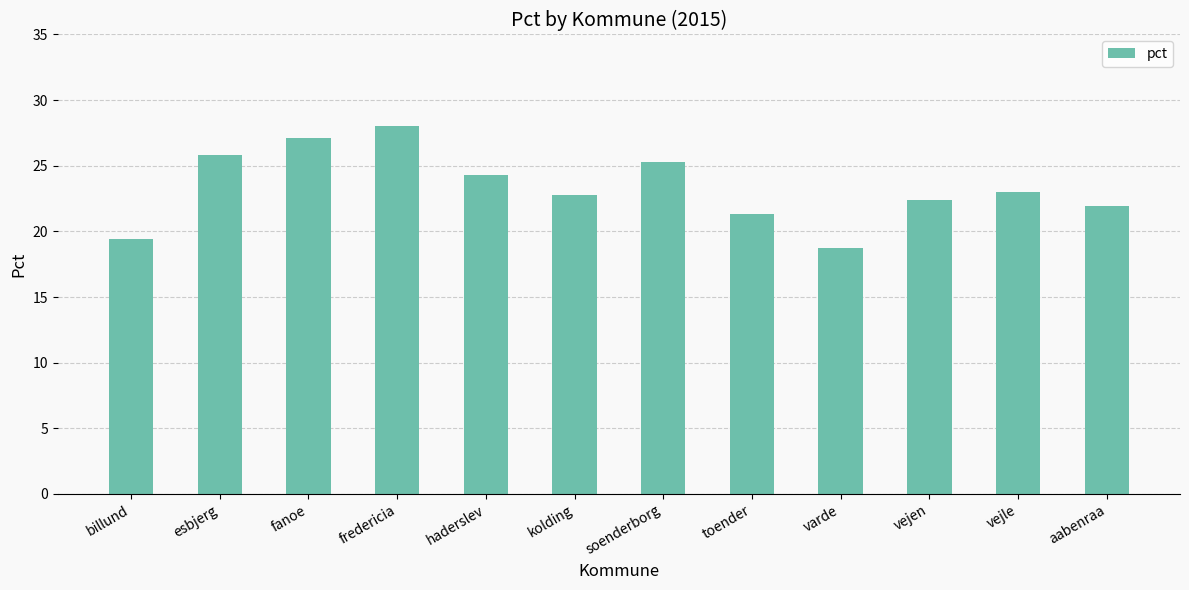

Which label corresponds to the largest value in the chart?

fredericia